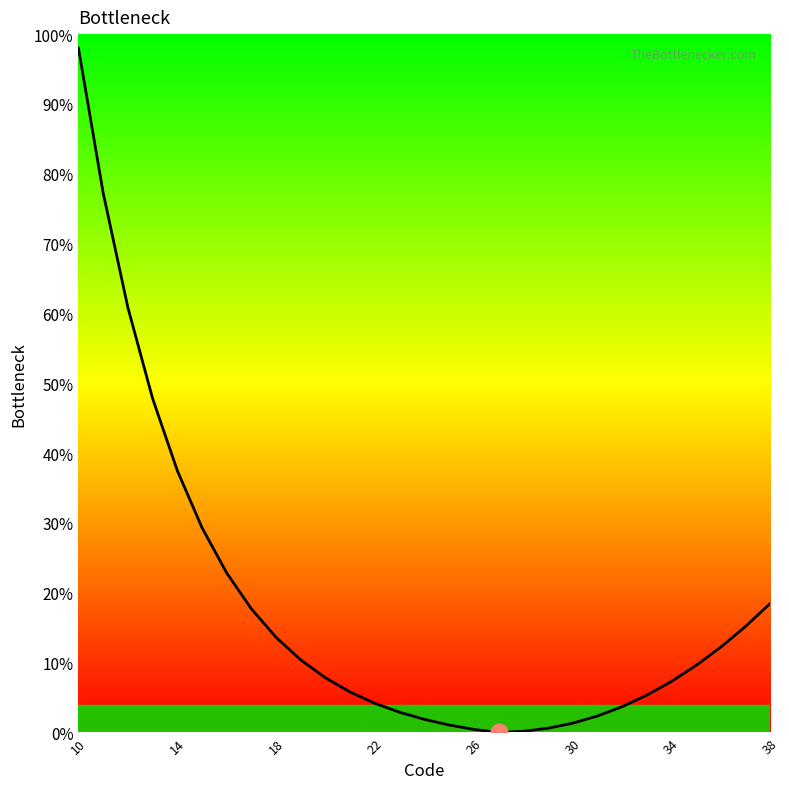

How many lines are shown in the chart?

1